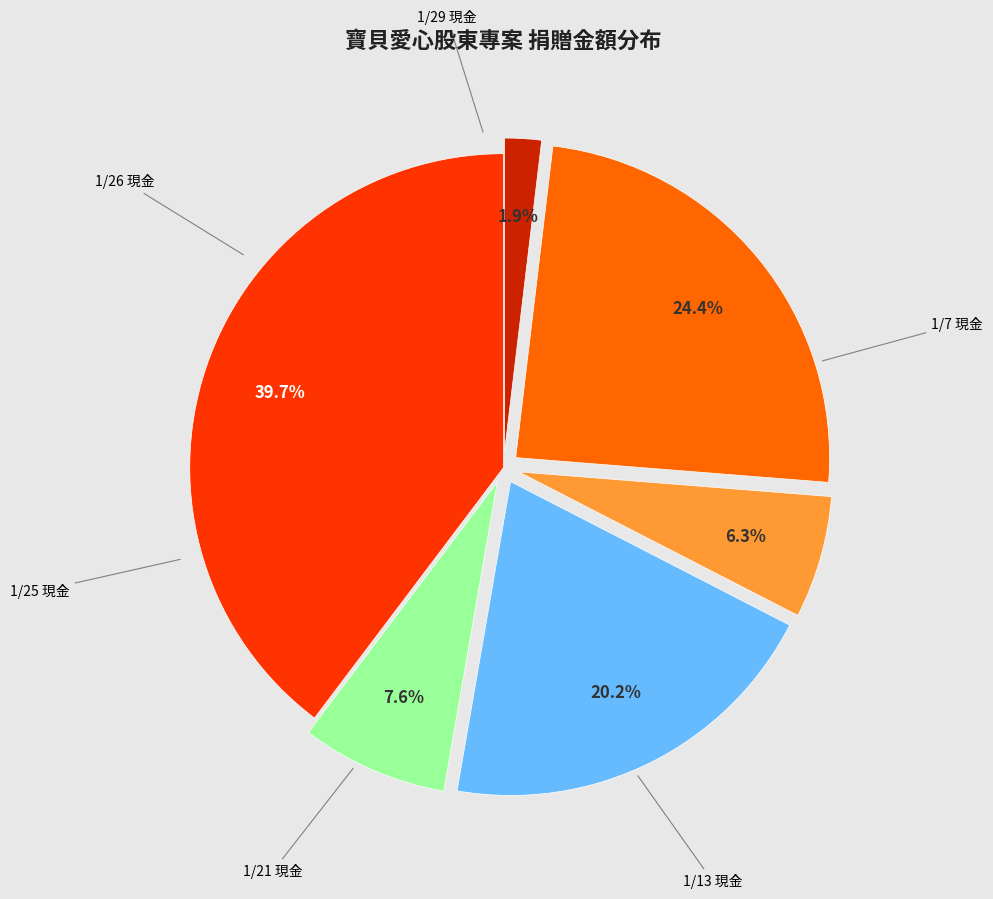

Is there a majority slice in this chart?

No